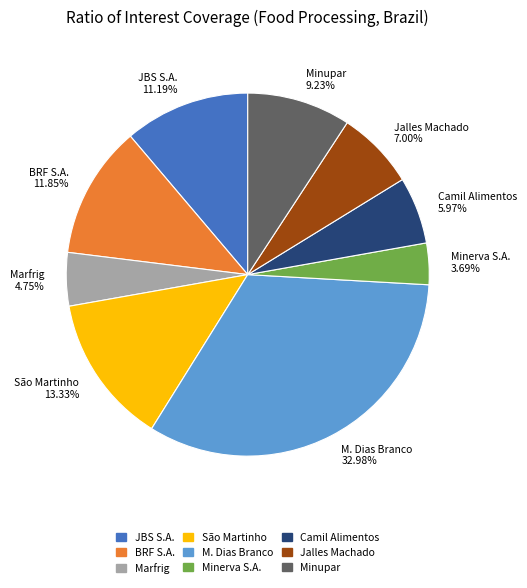

Which has a higher value, JBS S.A. or Minupar?

JBS S.A.